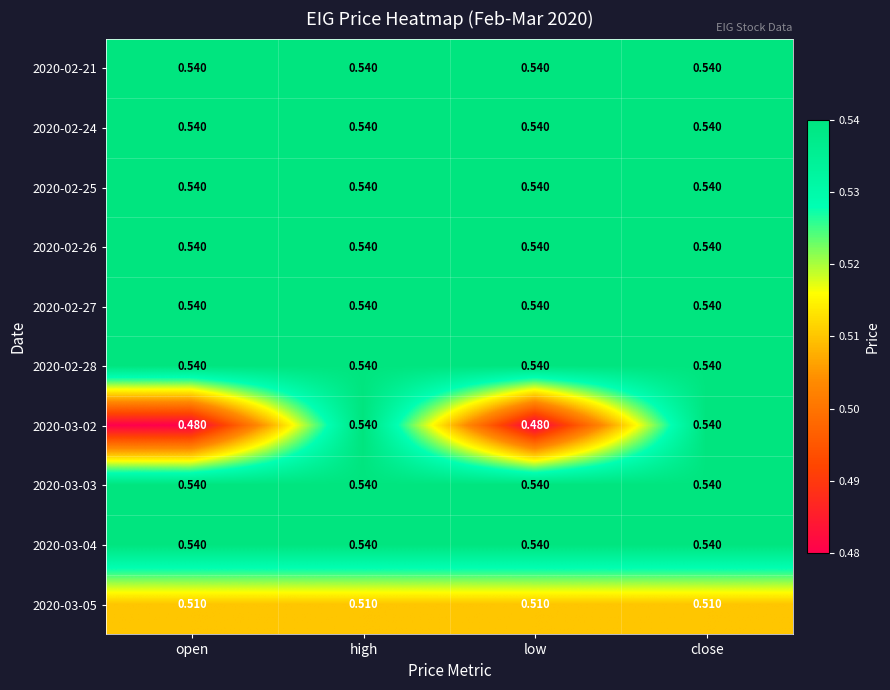

Is the value of 2020-03-02 at low greater than the value of 2020-03-04 at open?

No